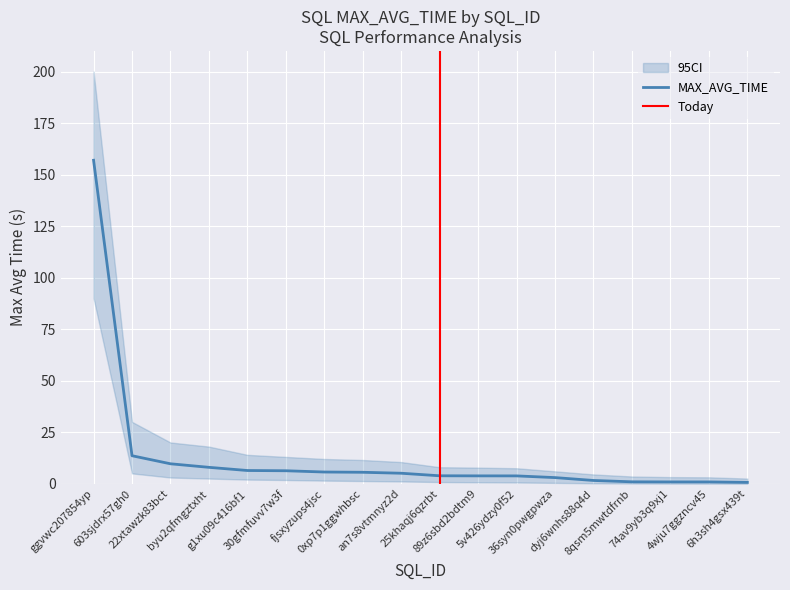

Read the CI_lower value at fjsxyzups4jsc.

1.5